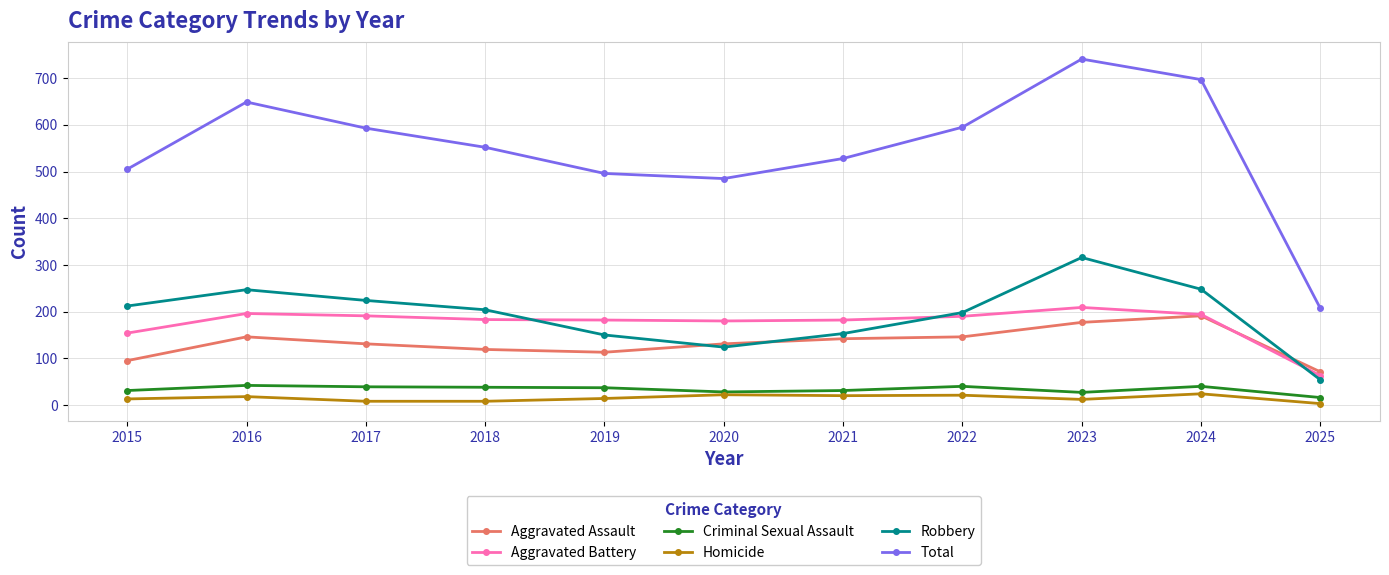

At which category does the chart reach its peak across all series?

2023